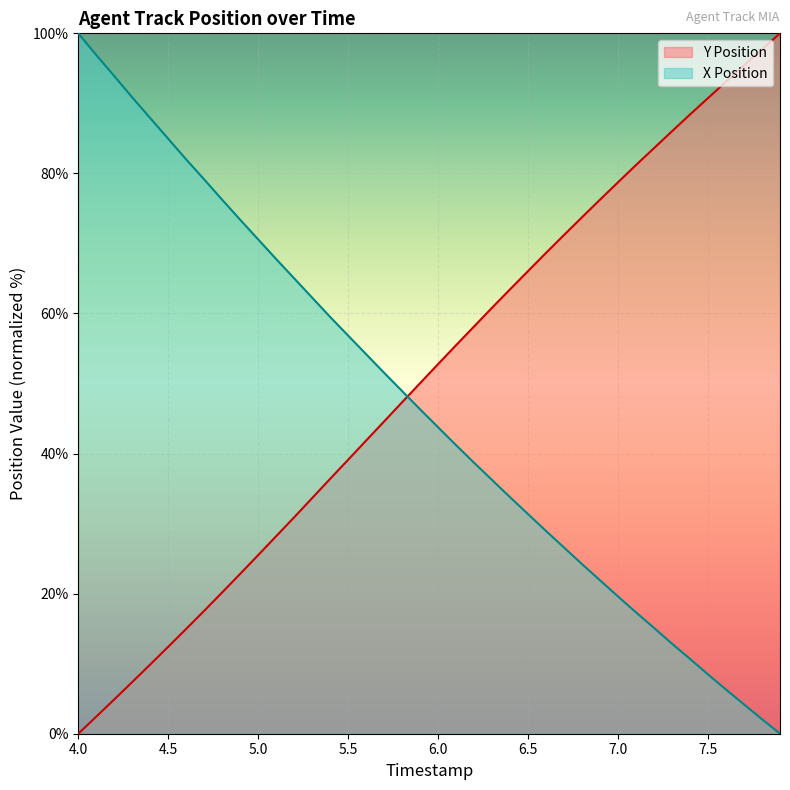

What is the difference between the maximum and minimum values in the Y Position series?

100.0